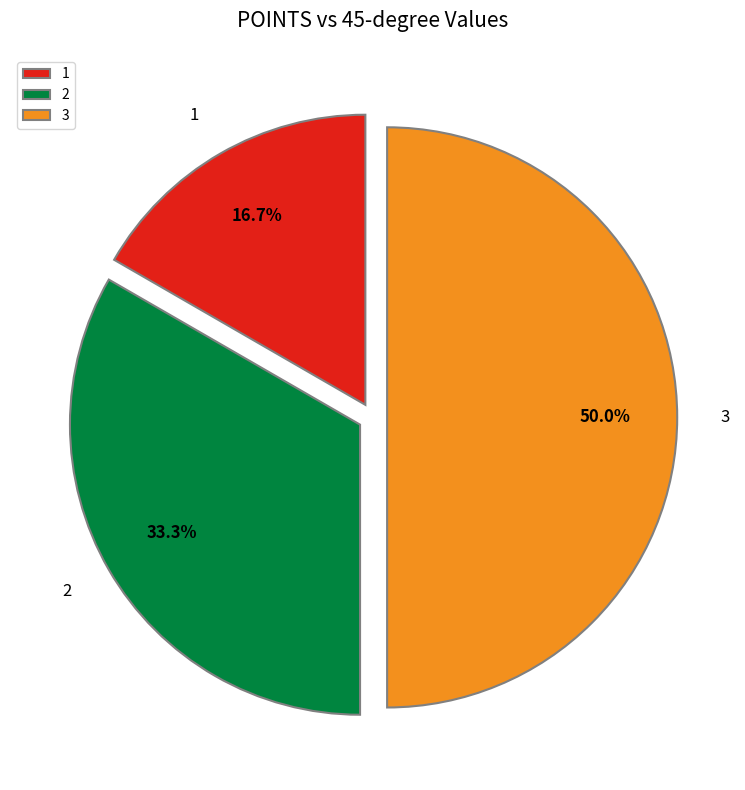

What percentage is NOT represented by 1?

83.3%